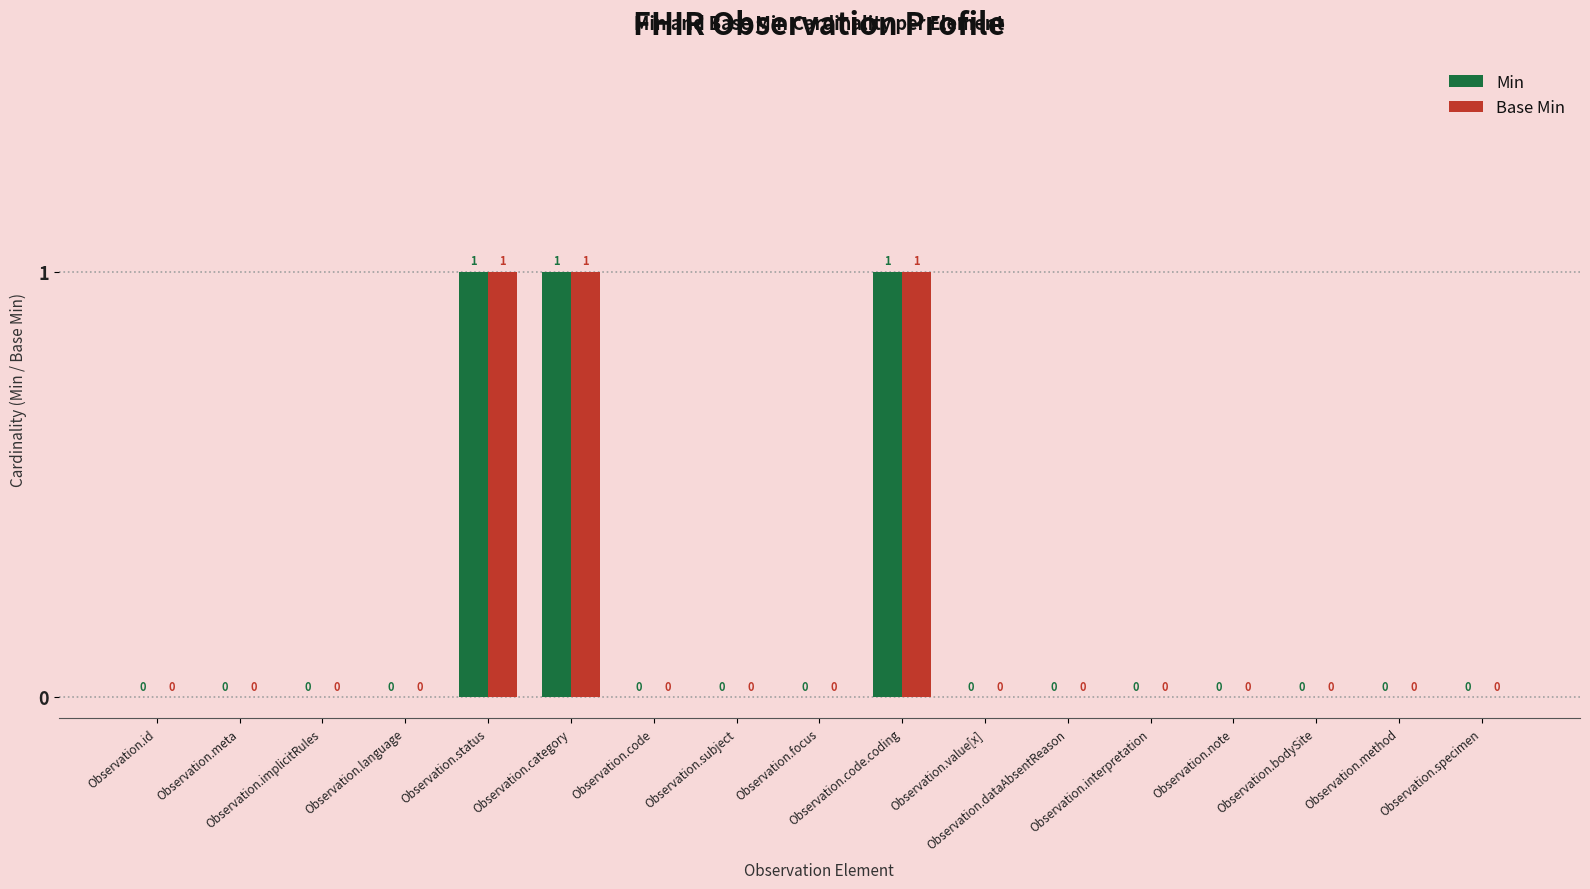

What are all the series names shown in the legend?

Min, Base Min